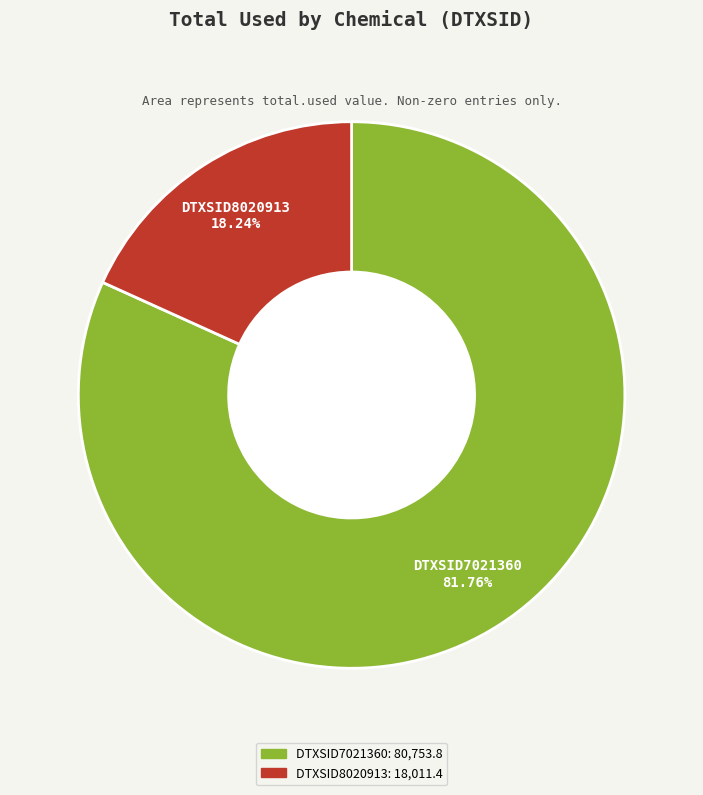

To the nearest percent, what portion does DTXSID7021360 represent?

82%